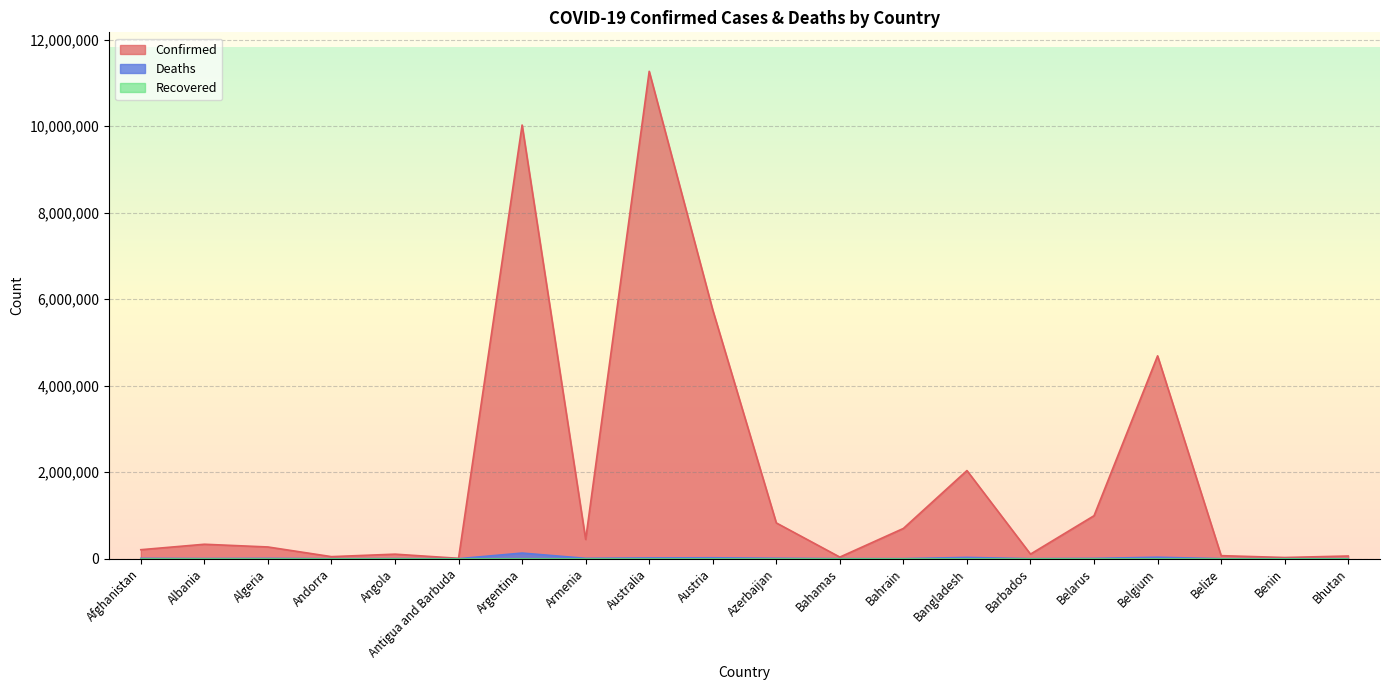

What is the difference between the second highest and minimum values in the Confirmed series?

10014989